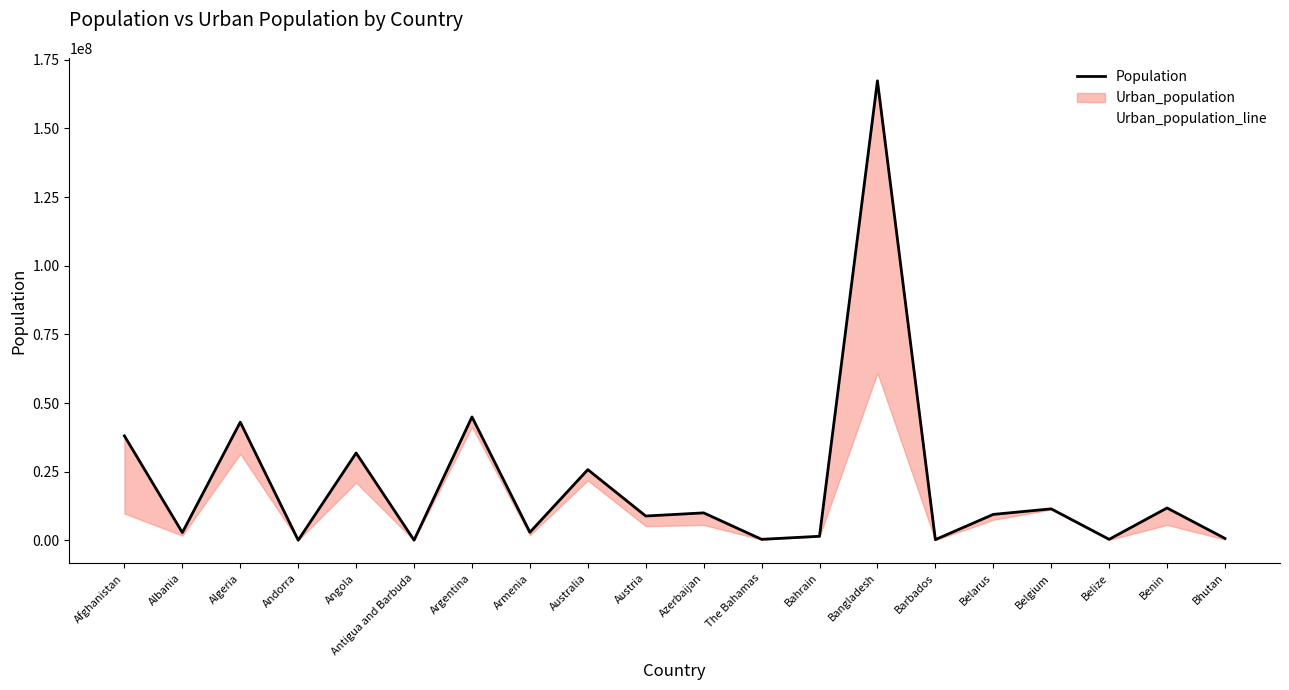

Where does the Population series first go above 9466856?

Afghanistan